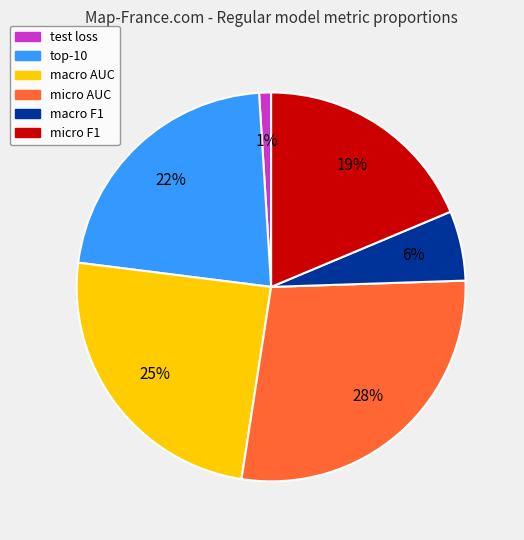

How many segments does this pie chart have?

6